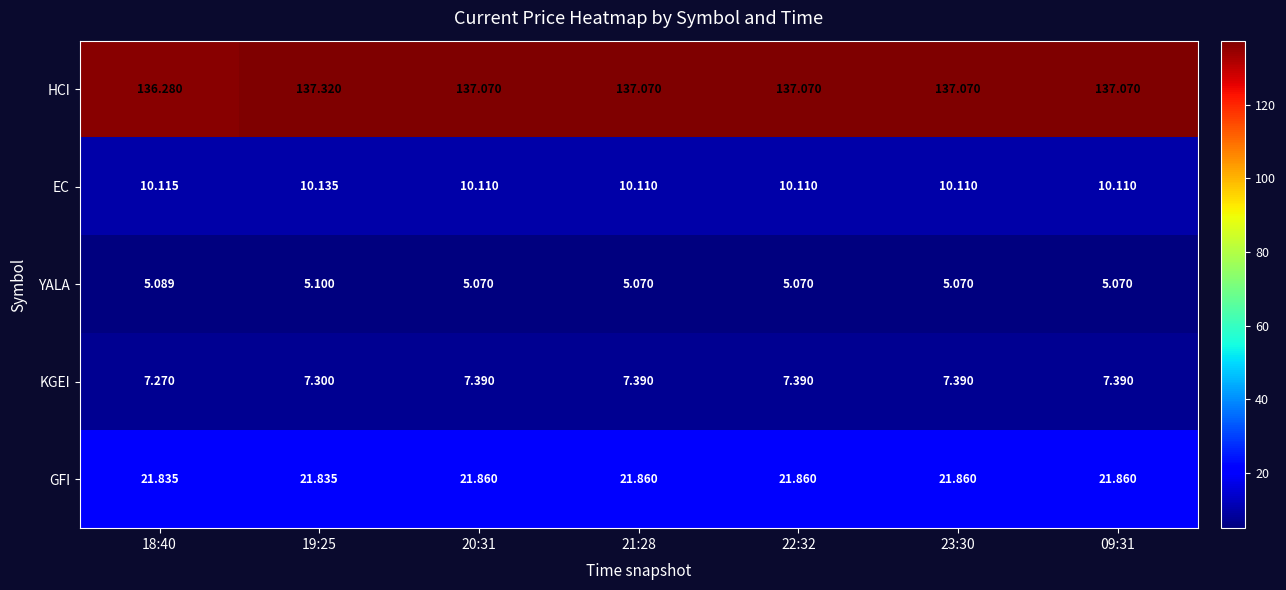

Which series changed the most between 19:25 and 22:32?

HCI